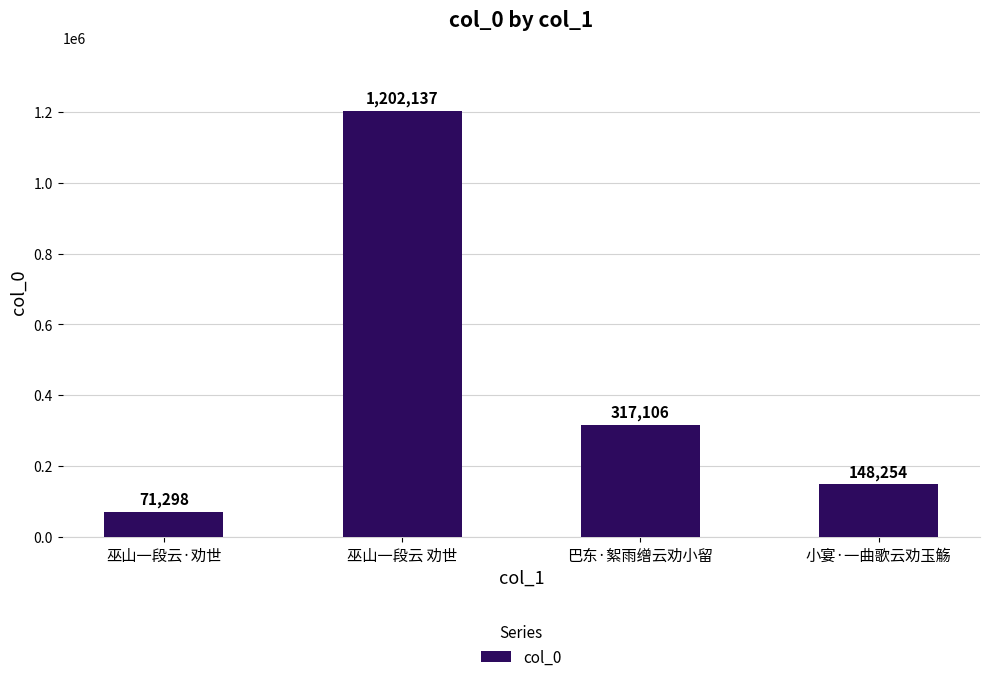

What position from the left is 巫山一段云 劝世?

2